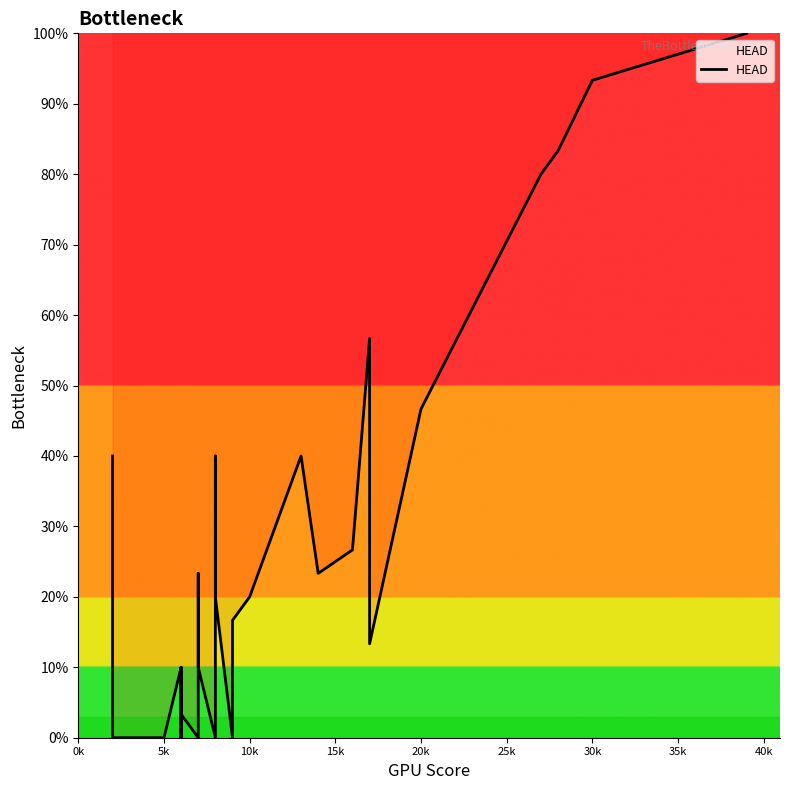

What is the average value?

19.9